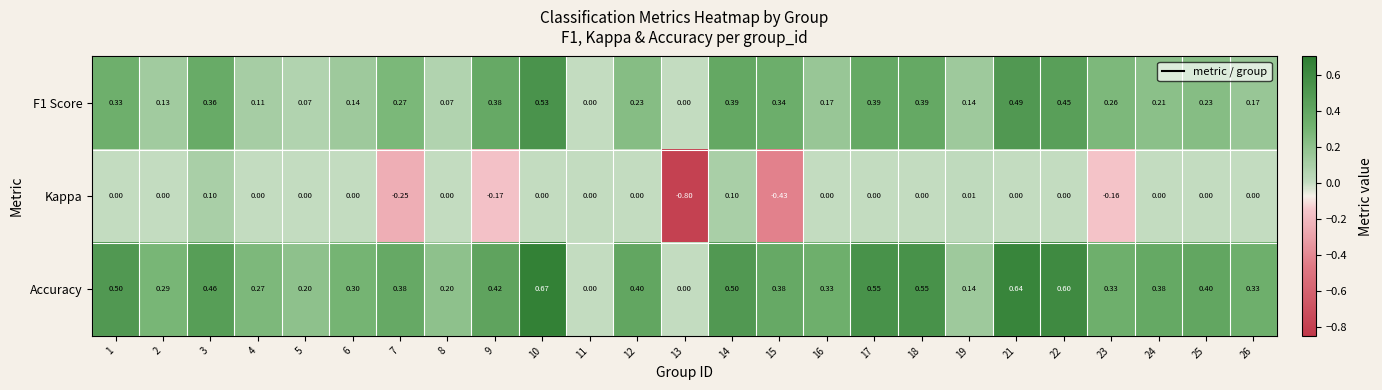

Which label corresponds to the smallest value in the chart?

13